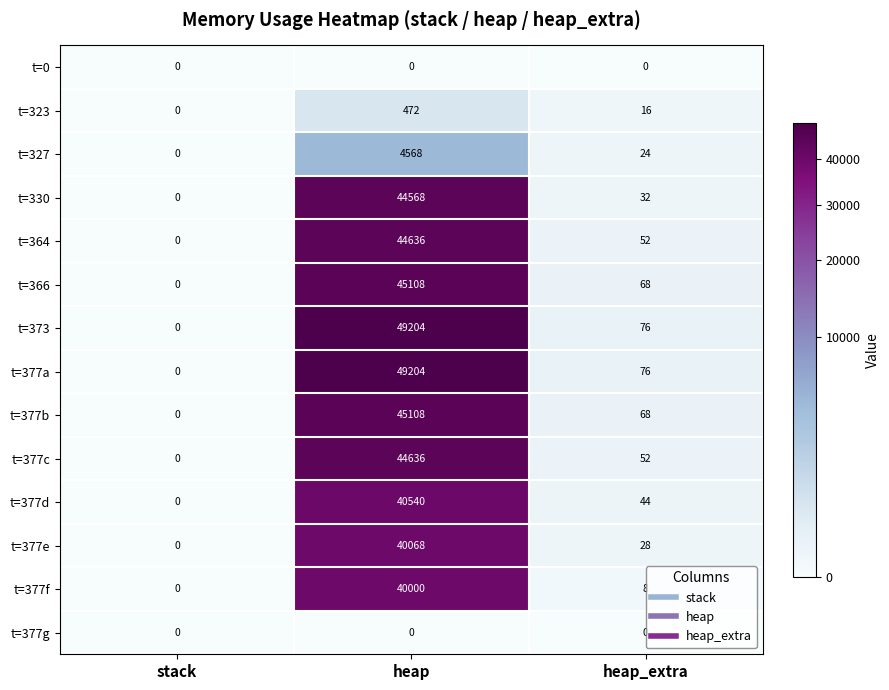

What is the maximum value shown in the chart?

49204